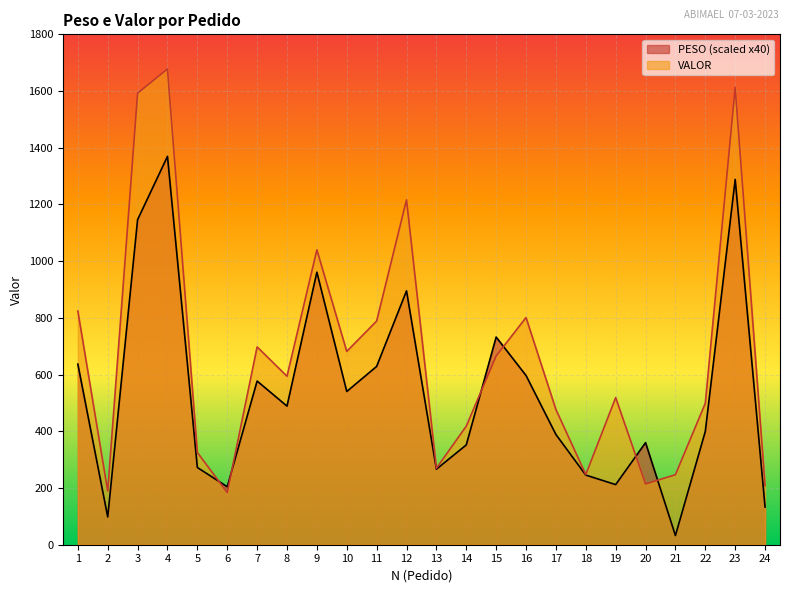

Count the number of categories in the chart.

24